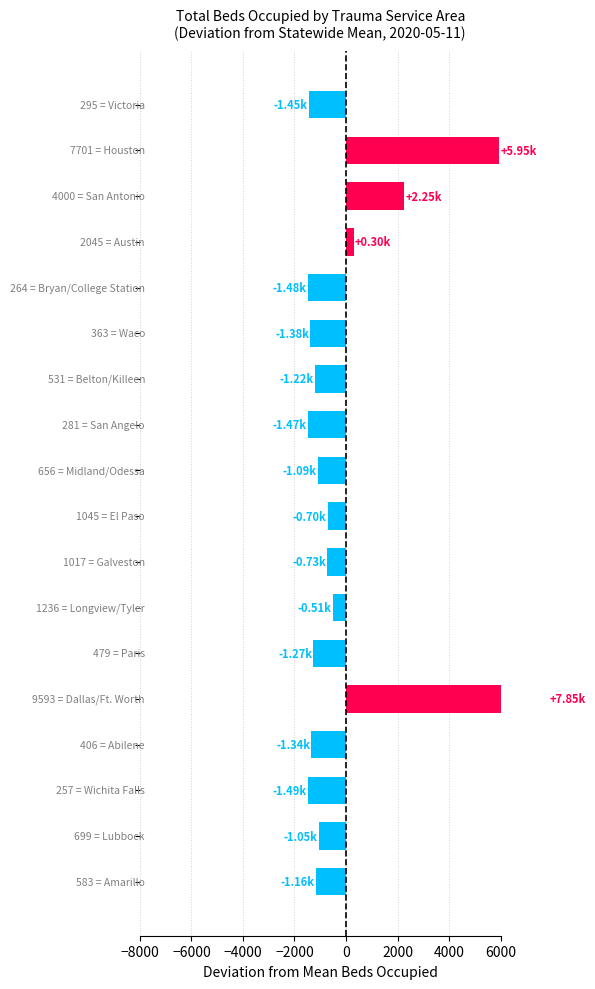

How many values are below zero?

14